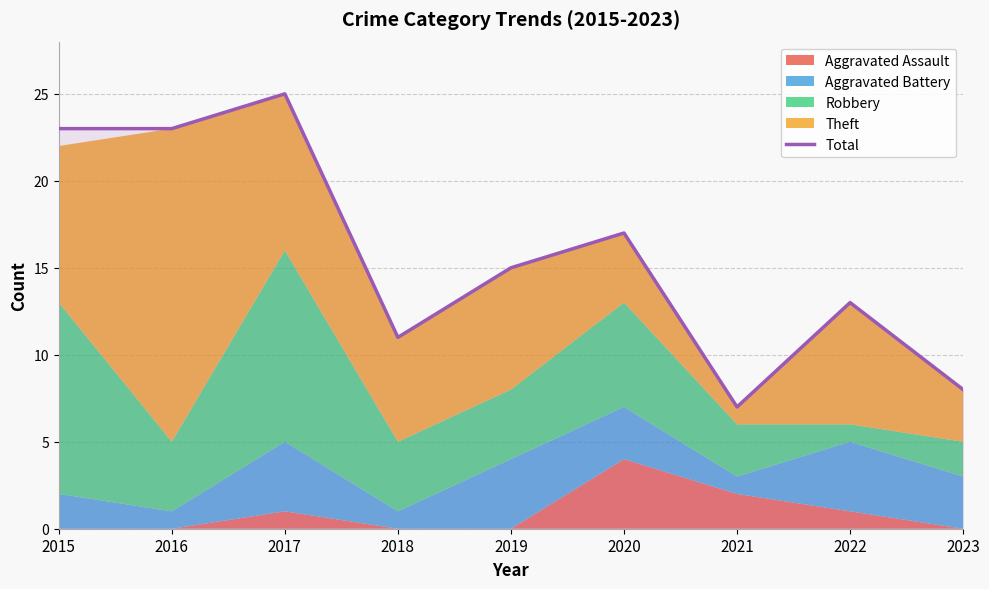

Rank the categories by value from highest to lowest.

2017, 2015, 2016, 2020, 2019, 2022, 2018, 2023, 2021